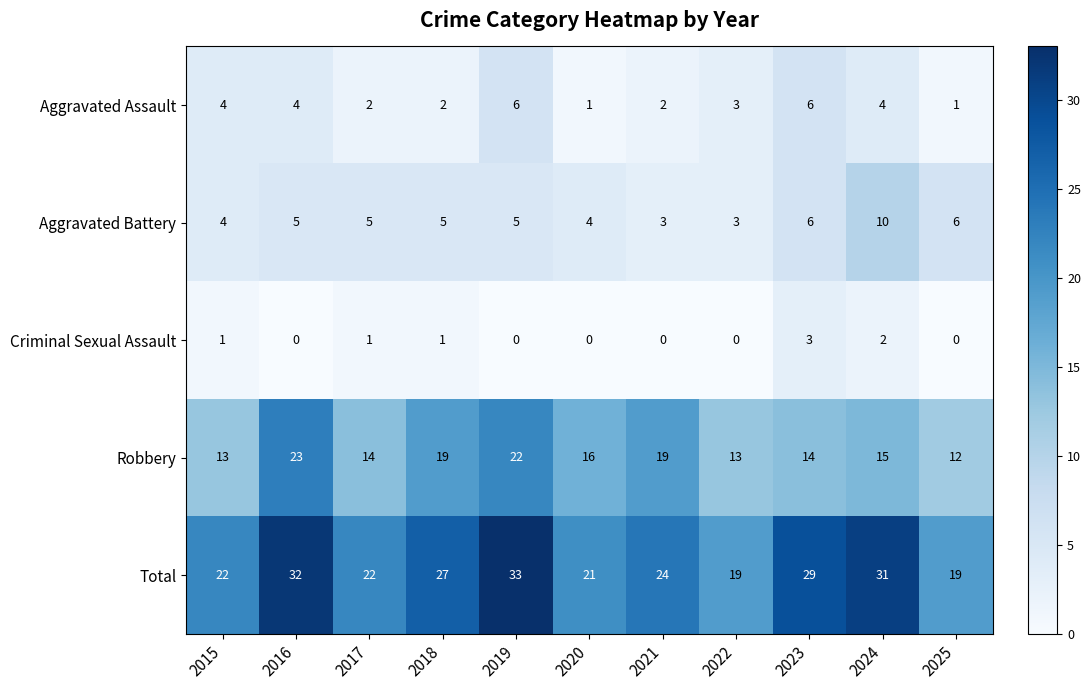

How many Criminal Sexual Assault values are between 0 and 1?

9